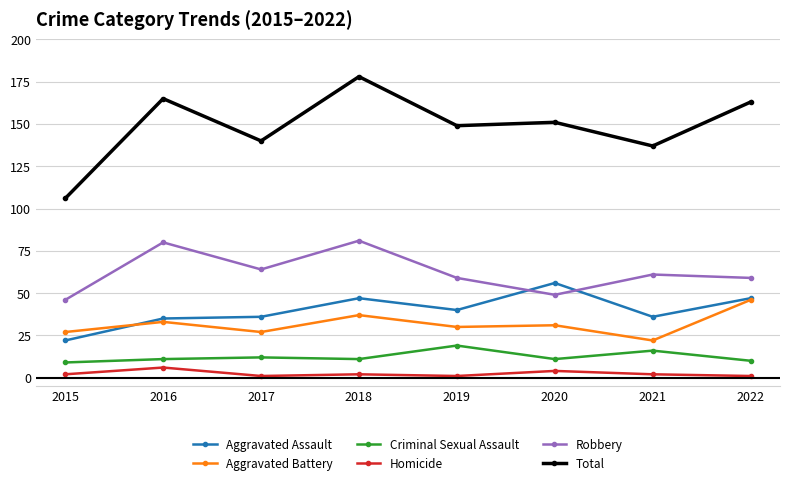

At 2017, list the series in order from smallest to largest.

Homicide, Criminal Sexual Assault, Aggravated Battery, Aggravated Assault, Robbery, Total